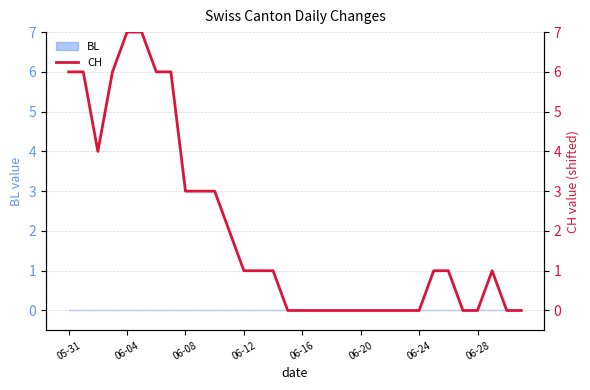

Does the chart display data point markers on the line(s)?

No